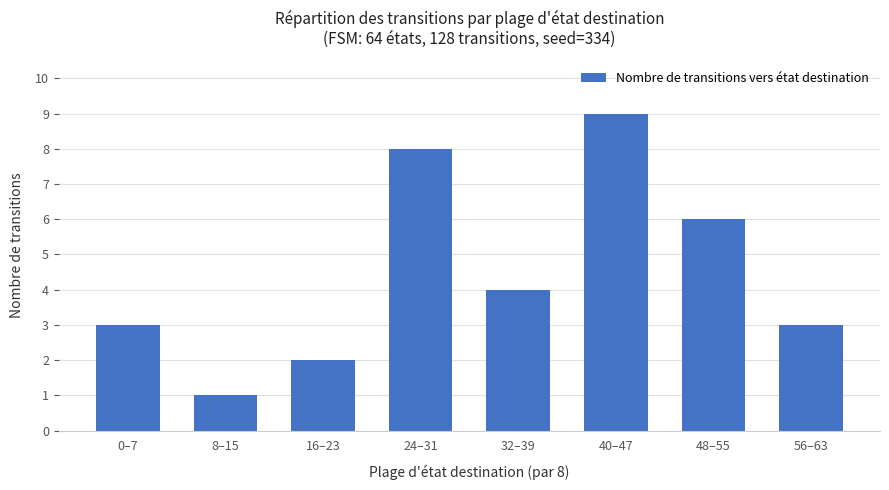

What is the change in value from 24–31 to 48–55?

-2